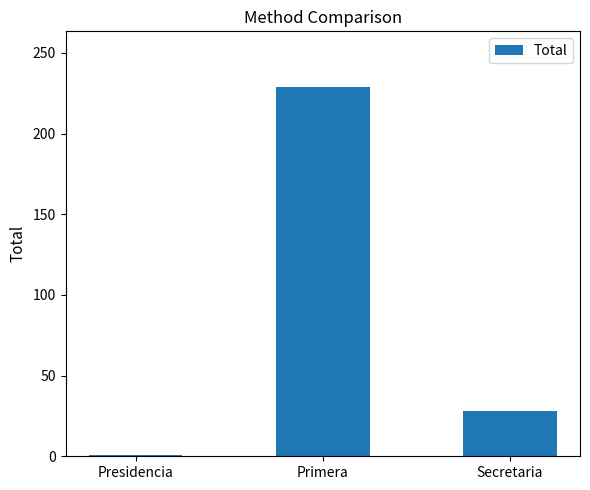

How many data points are less than 28?

1